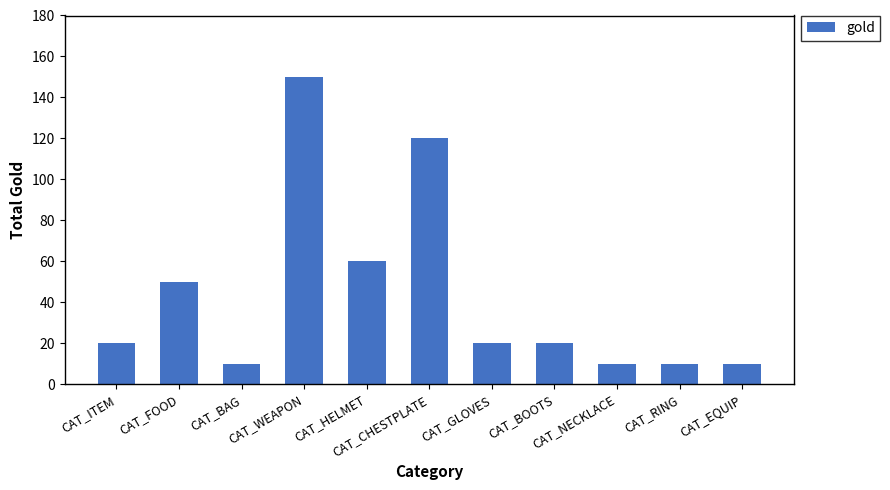

Which label corresponds to the largest value in the chart?

CAT_WEAPON